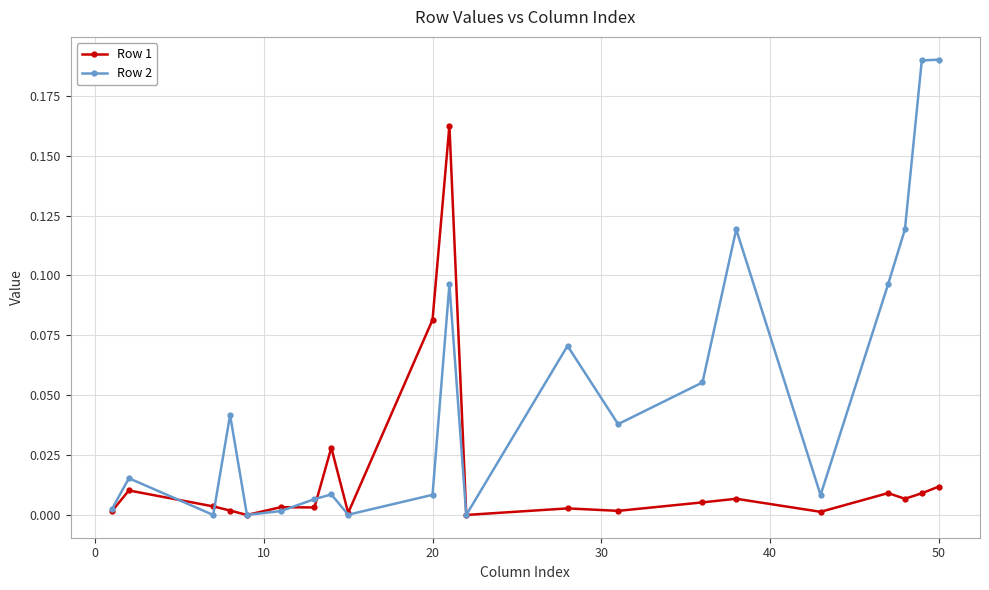

In Row 2, how many points are higher than both neighbors (excluding endpoints)?

6